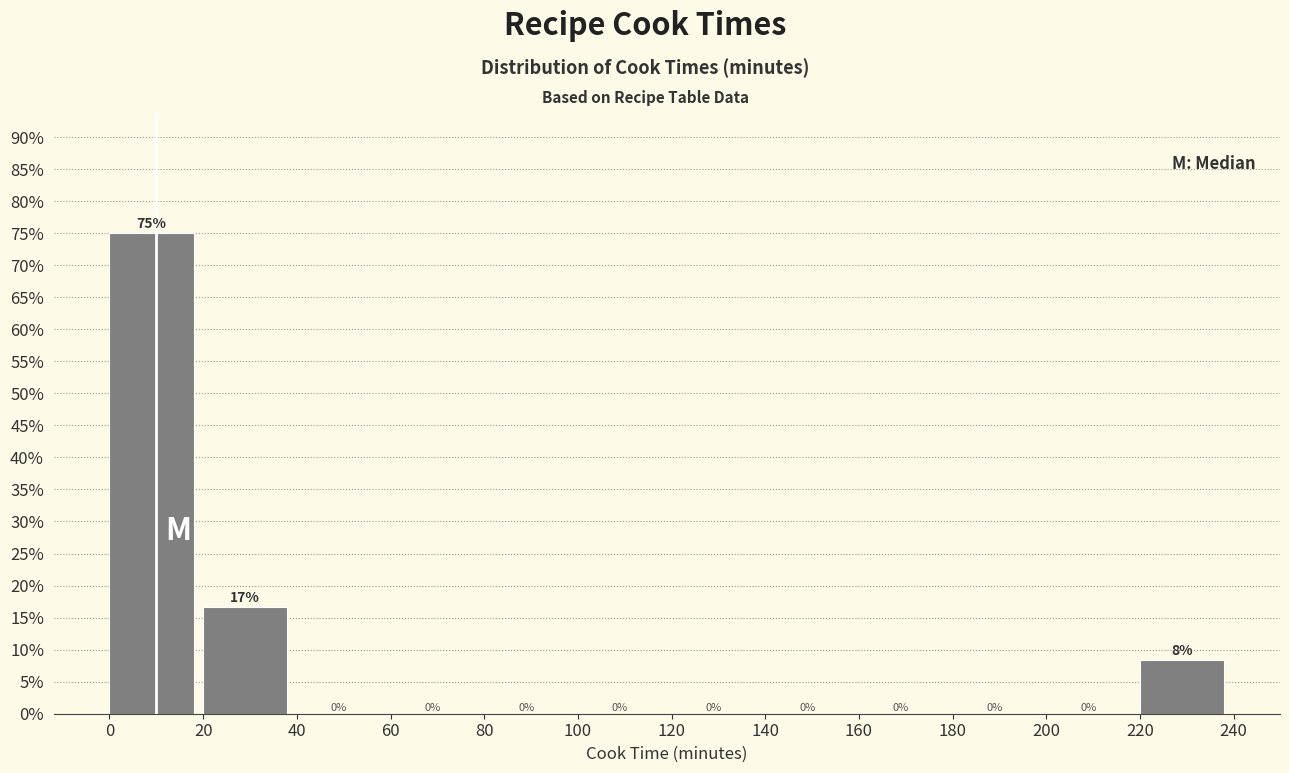

Over which range of the x-axis is the bar tallest?

0 to 20